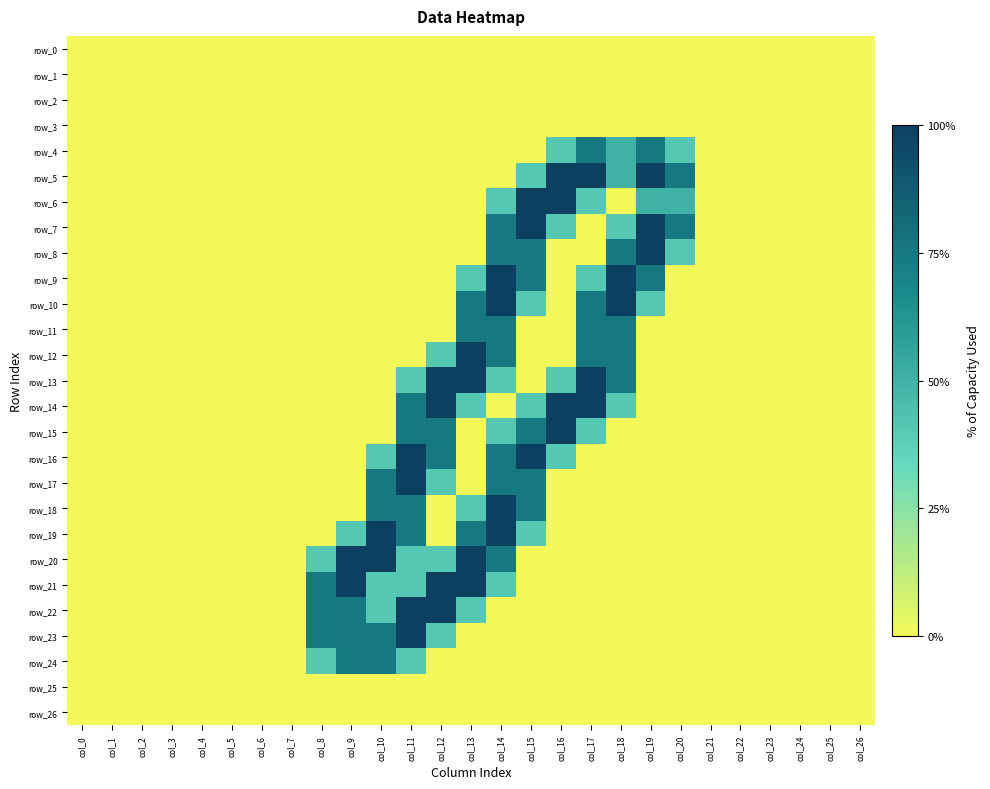

What is the difference between the highest and lowest values at col_20?

1.5